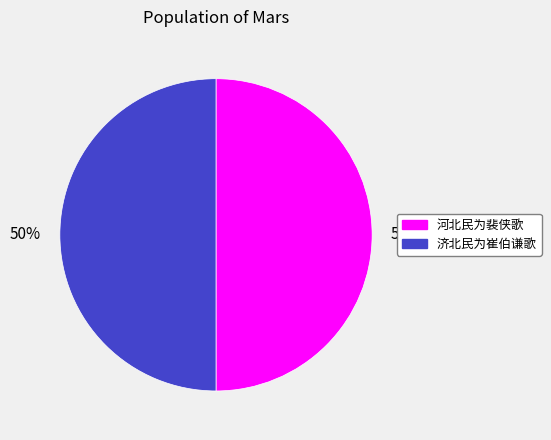

What percentage is the 济北民为崔伯谦歌 slice, to the nearest percent?

50%